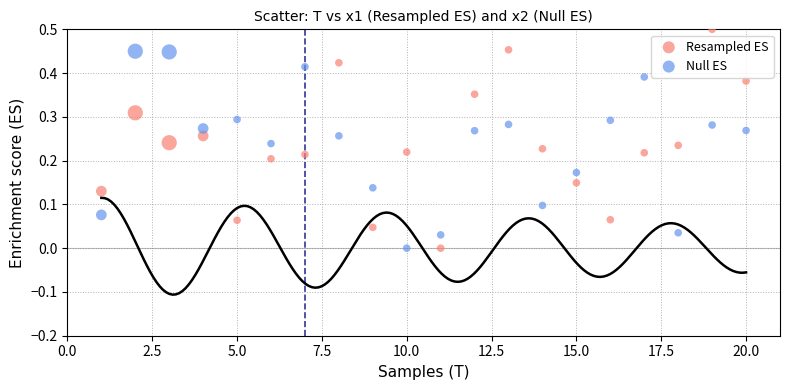

Which series contains the highest Y value?

Resampled ES